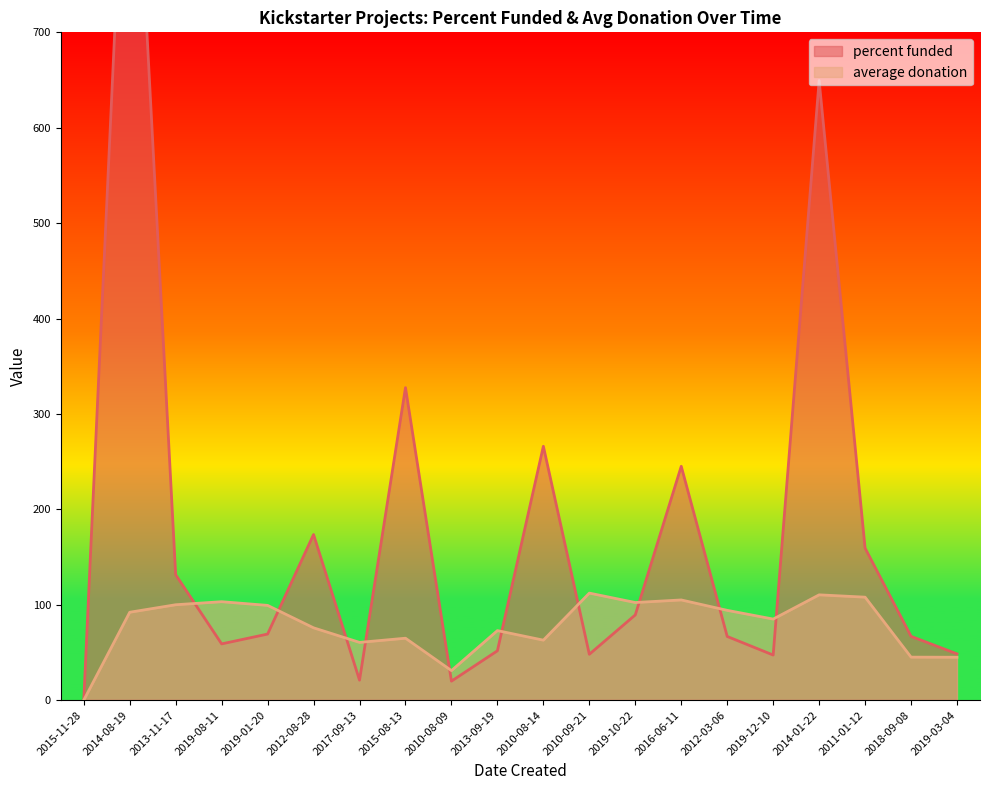

Is the value of percent funded at 2010-08-14 greater than the value of average donation at 2015-11-28?

Yes